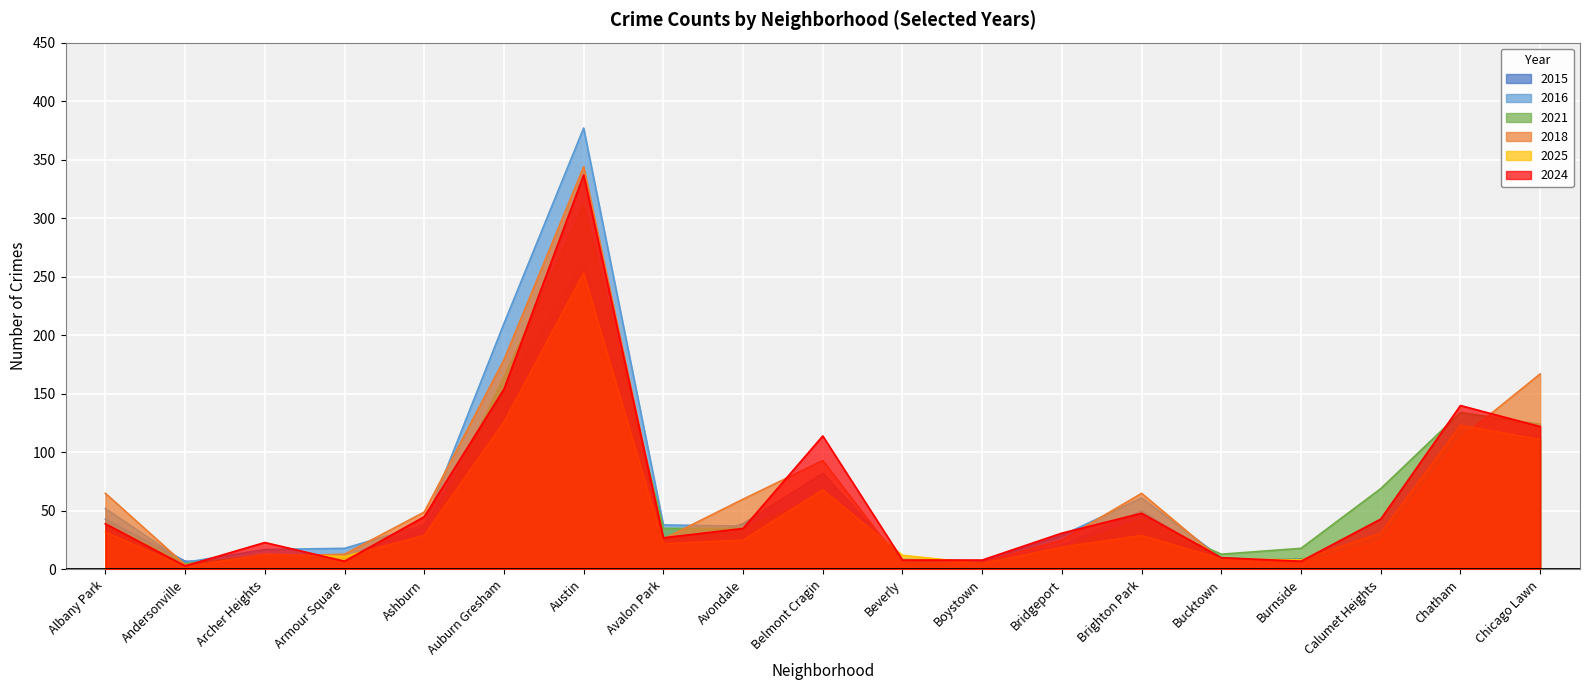

What is the difference between the maximum and minimum values in the 2021 series?

311